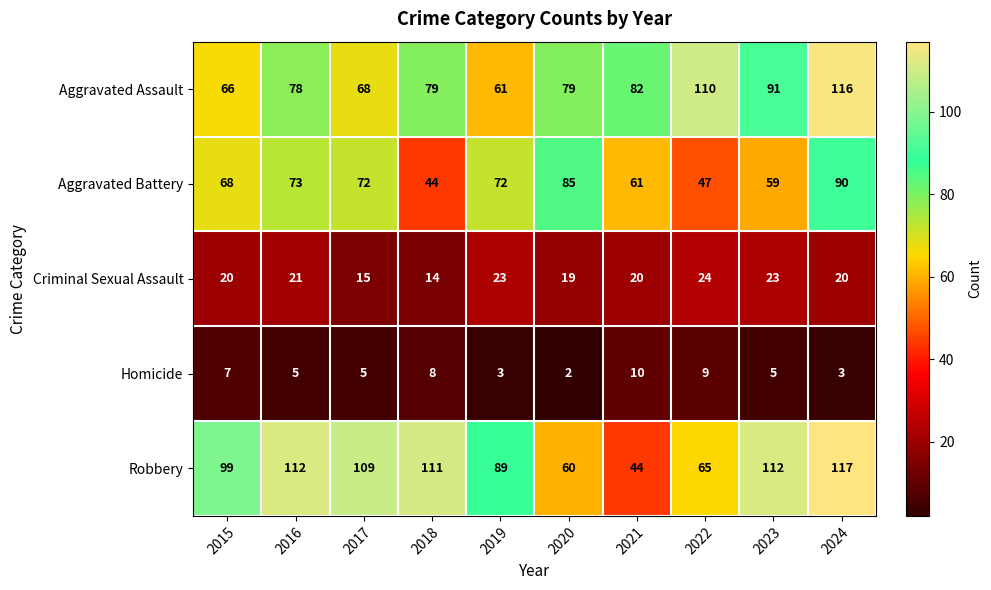

What is the average value of the Aggravated Assault series?

83